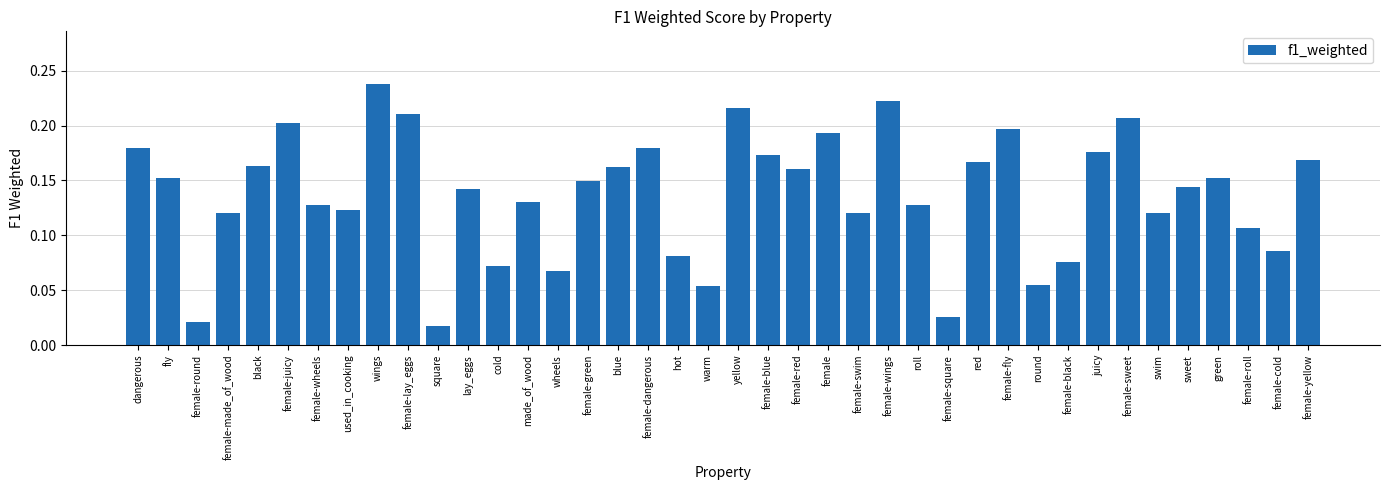

Is it true that the value at female-wings is 0.0?

False